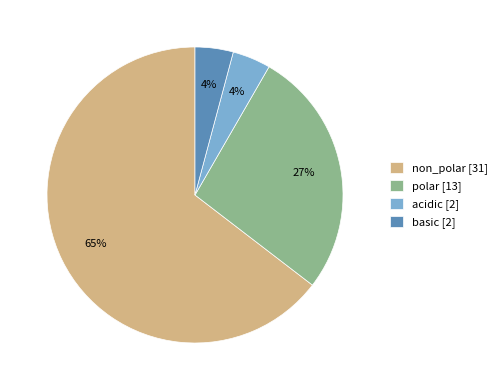

Is the sum of acidic [2] and basic [2] greater than half?

No